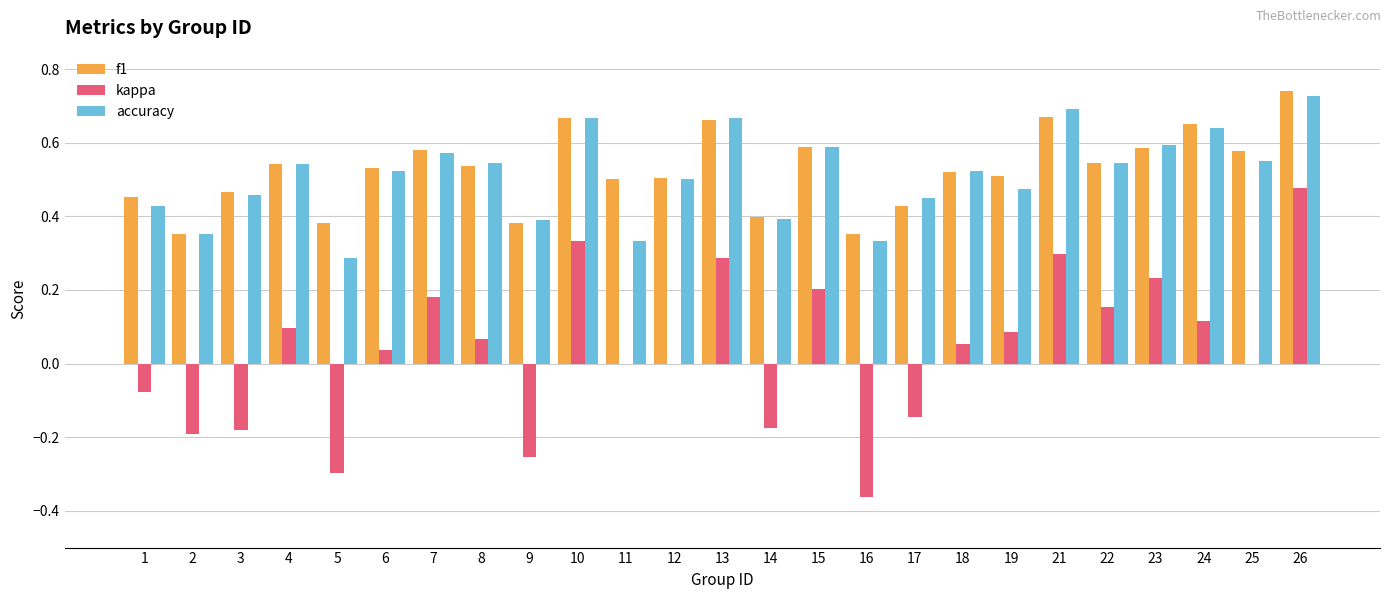

Are the bars grouped side by side (vs. stacked)?

Yes